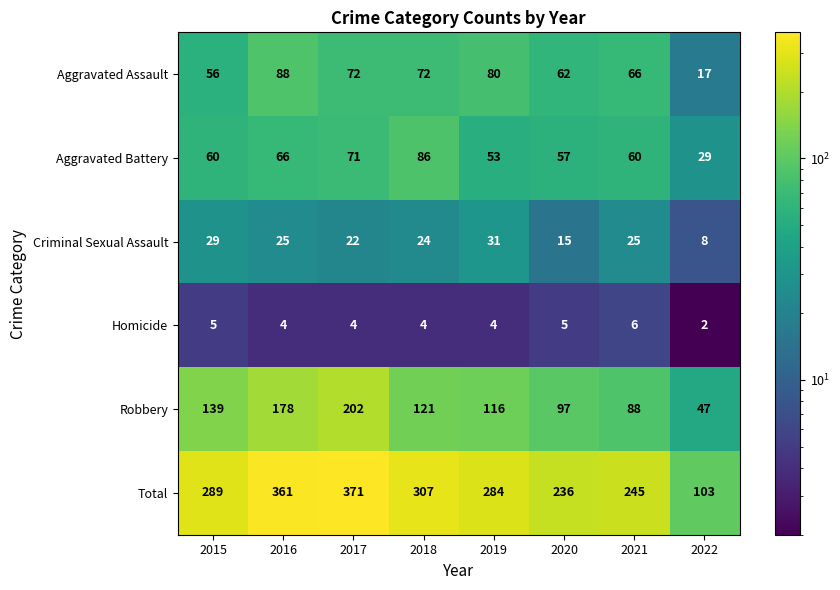

How many data points in Robbery are less than 121?

4